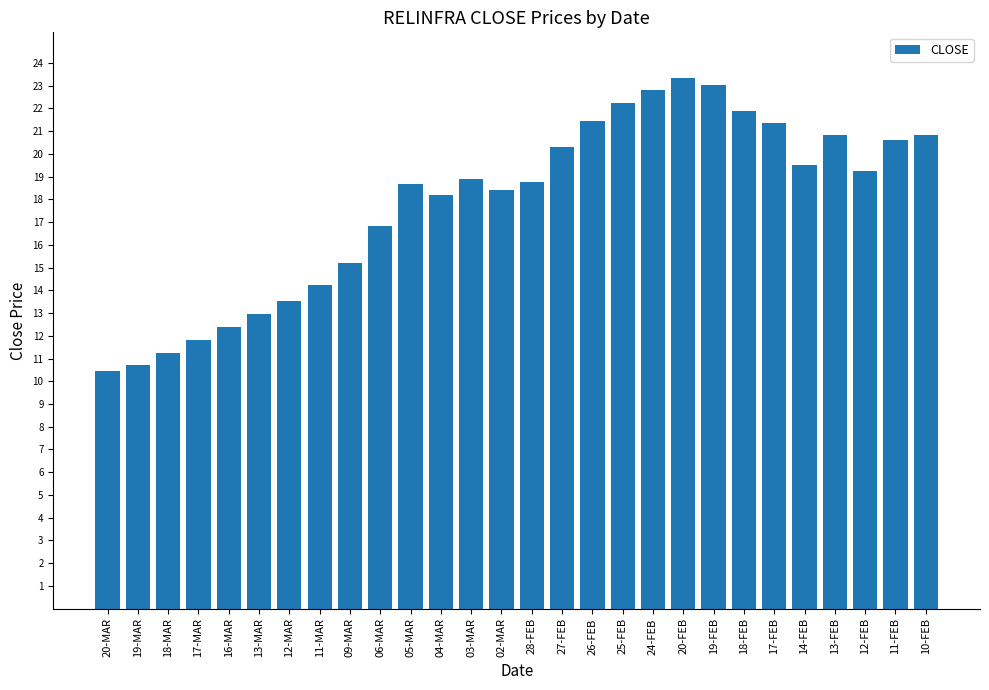

What is the change in value from 04-MAR to 27-FEB?

+2.1